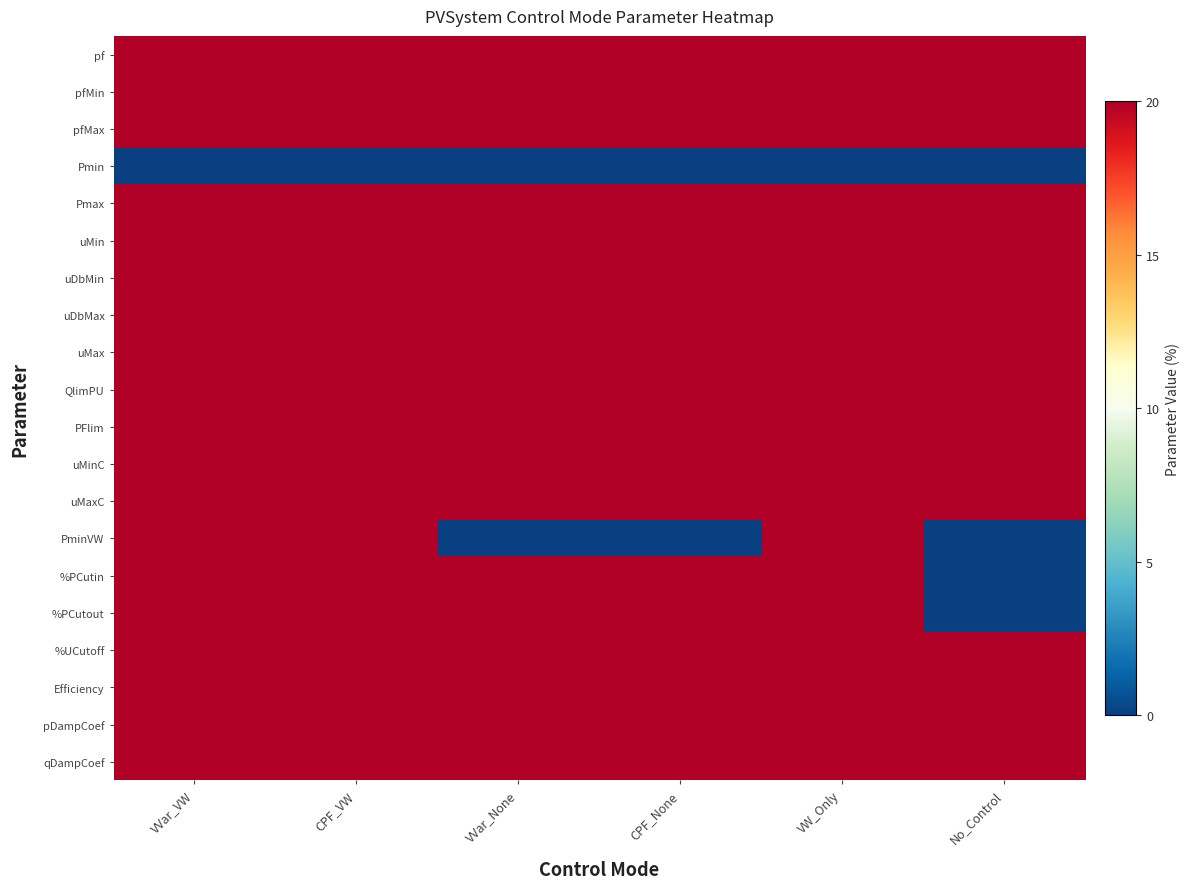

At how many categories does at least one series exceed 1?

6